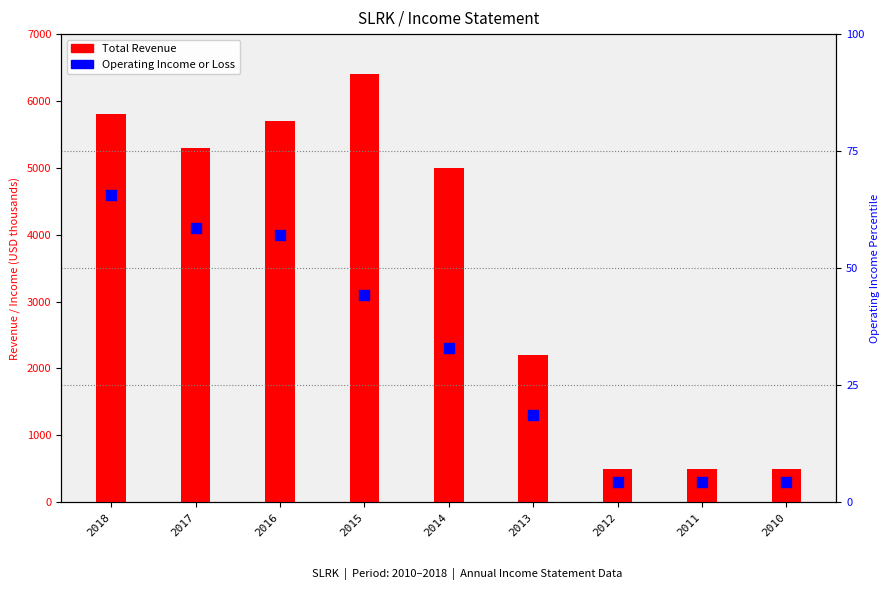

What is the total value across all series at 2017?

5358.6